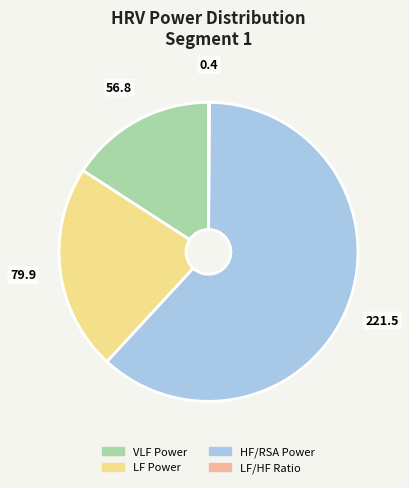

Do VLF Power and HF/RSA Power together represent more than half of the pie?

Yes